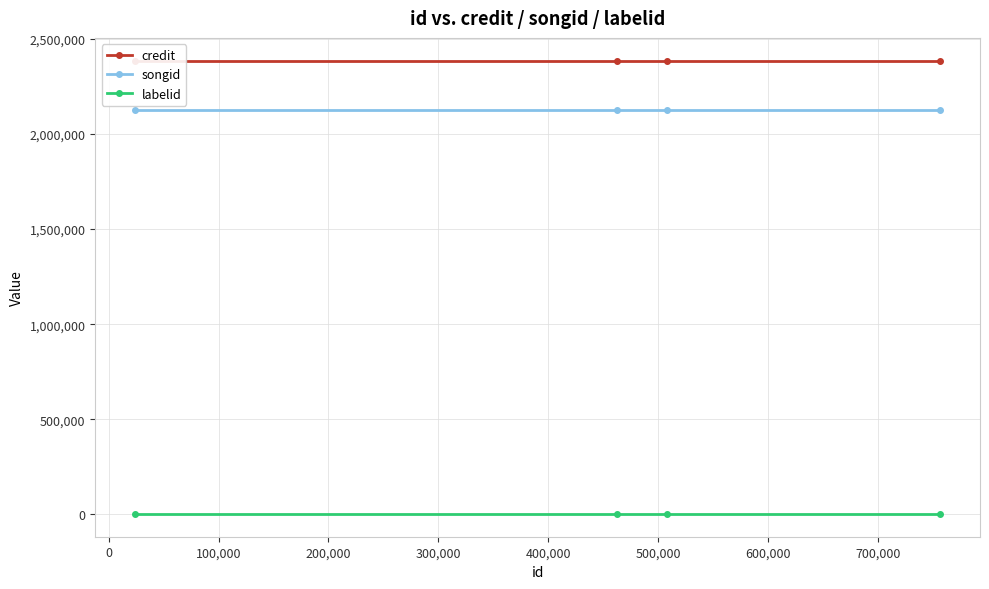

What is the greatest value displayed?

2386269